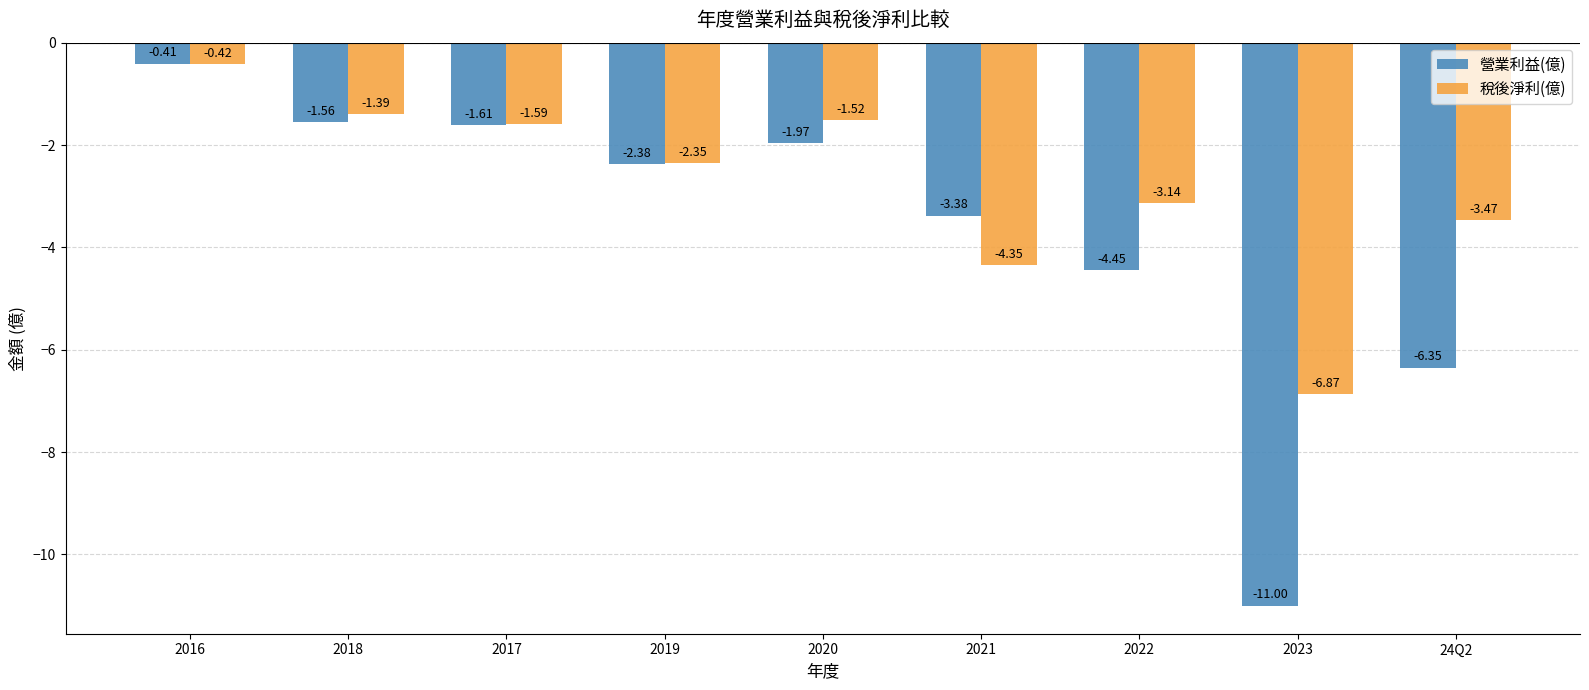

Rank the series by their maximum value, from highest to lowest.

營業利益(億), 稅後淨利(億)